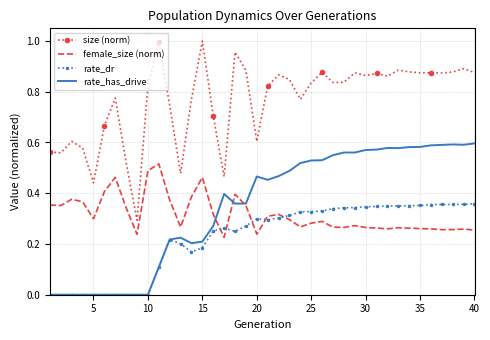

True or false: female_size (norm) and rate_dr intersect in this chart.

True